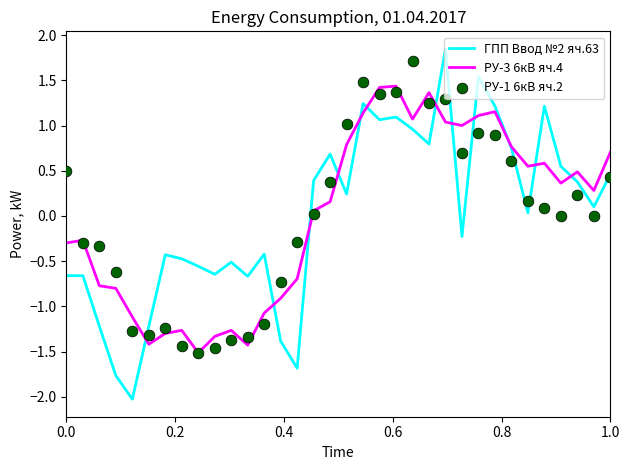

Which series contains the lowest Y value?

ГПП Ввод №2 яч.63